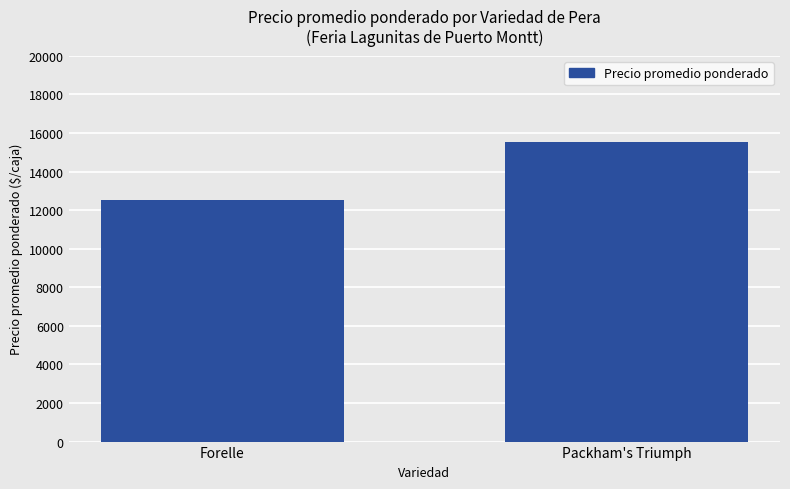

What is the difference between the maximum and minimum values?

3044.9